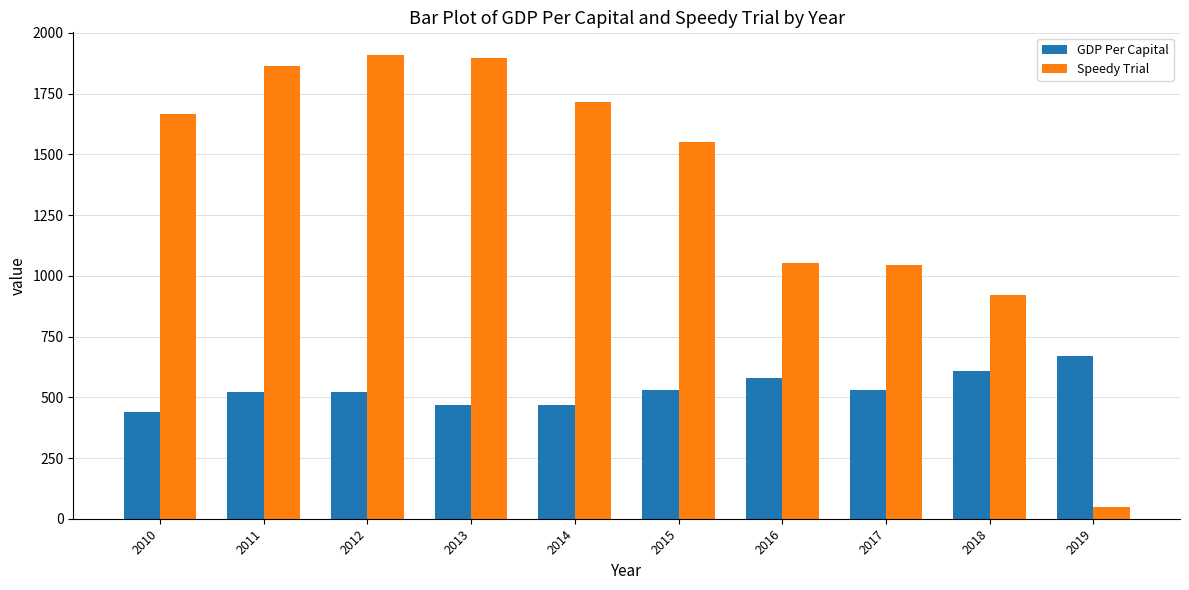

Read the GDP Per Capital value at 2018, to the nearest 5.

610